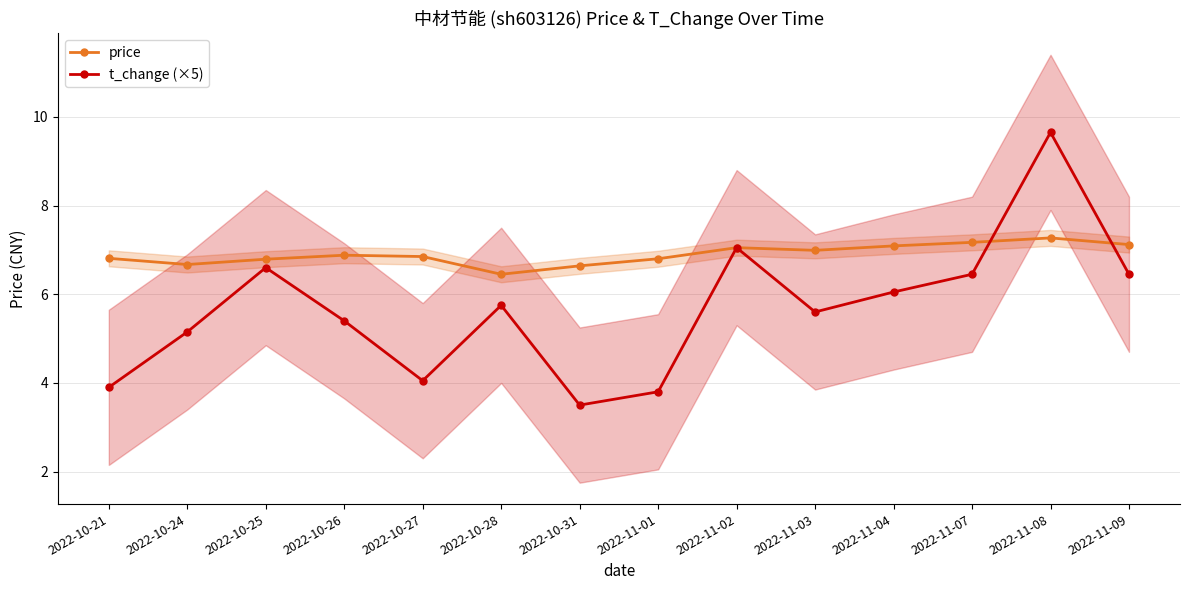

What is the smallest value displayed?

3.5